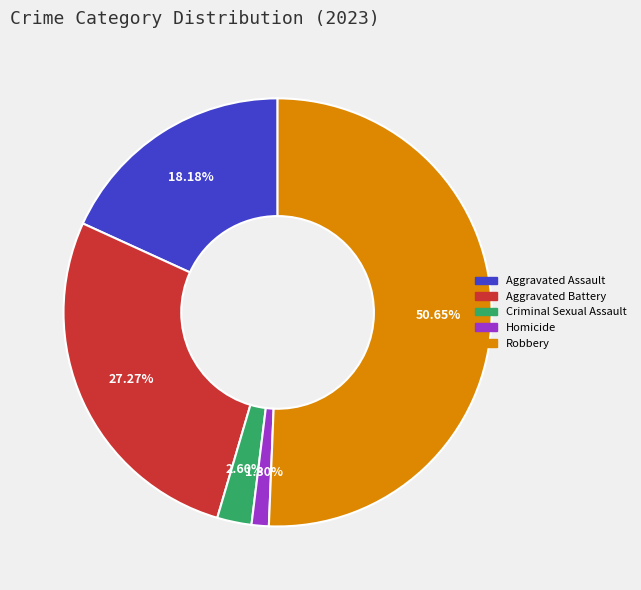

Is there a majority slice in this chart?

Yes